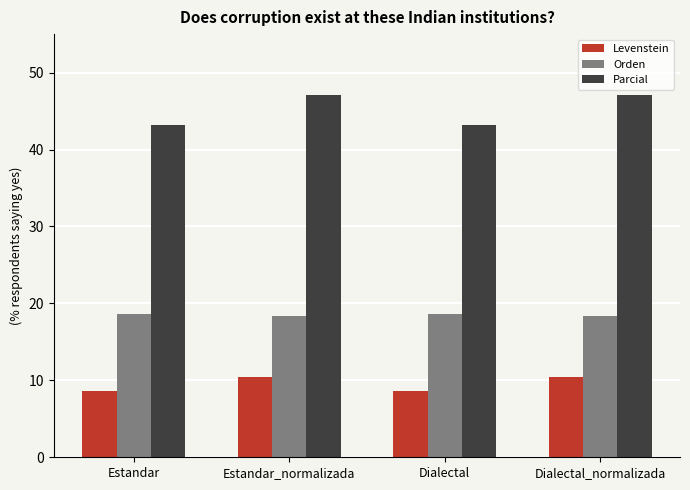

At Dialectal, list the series in order from smallest to largest.

Levenstein, Orden, Parcial